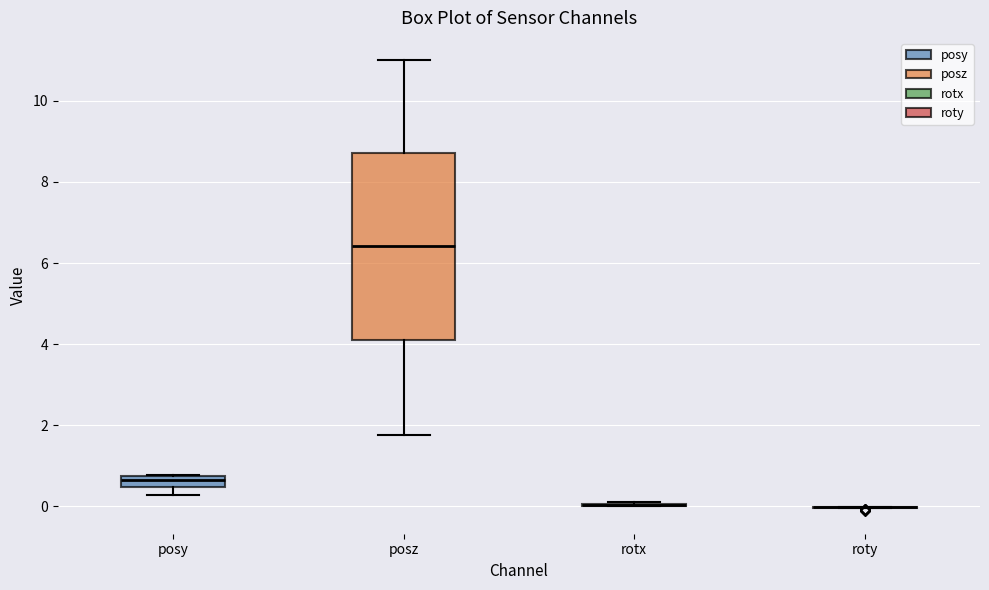

Comparing the boxes themselves (not the whiskers), which one is the tallest?

posz